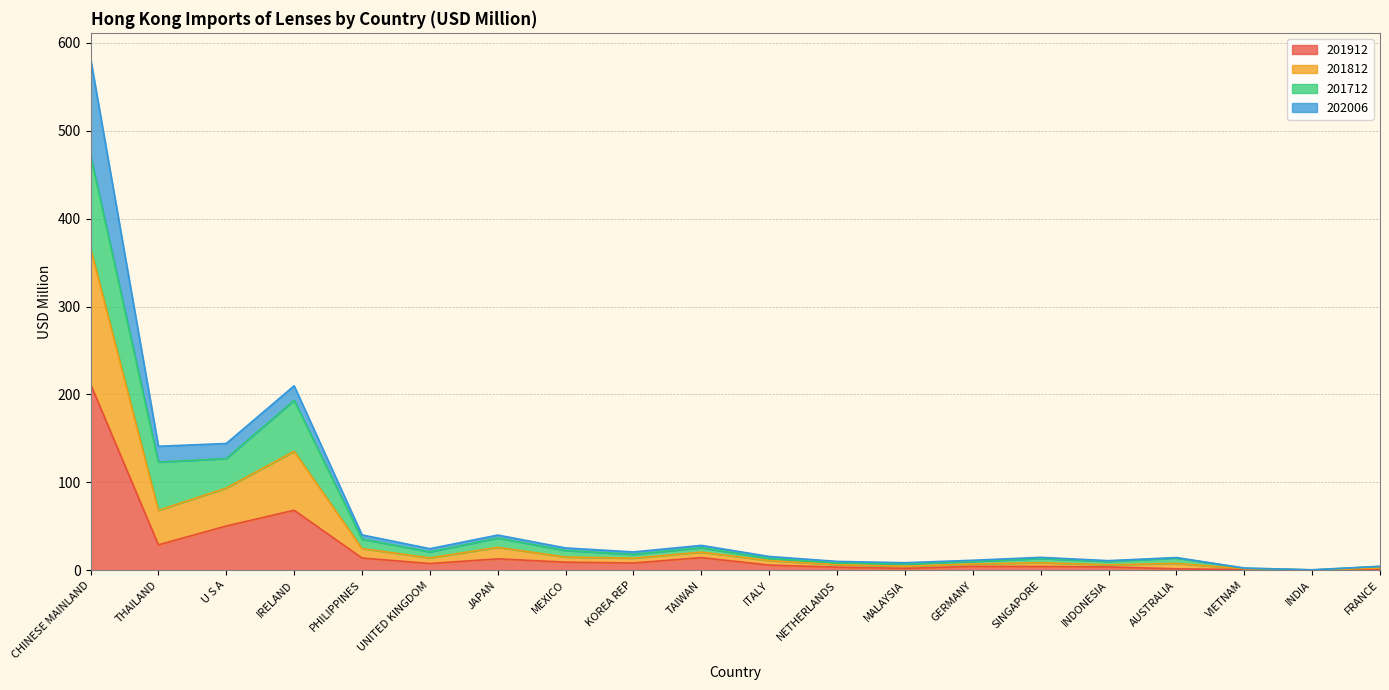

At which label does 201812 first exceed 18?

CHINESE MAINLAND